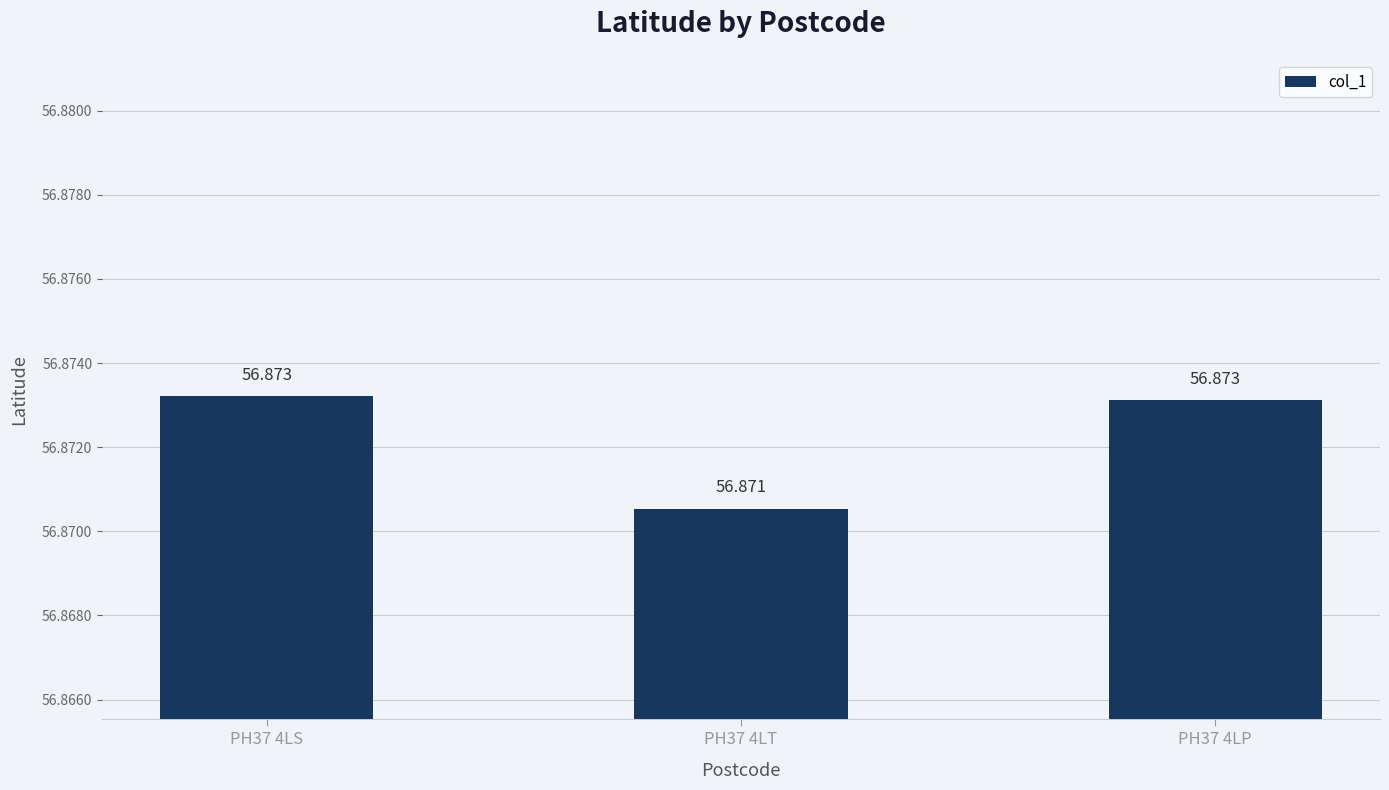

At which category does the chart reach its minimum across all series?

PH37 4LT